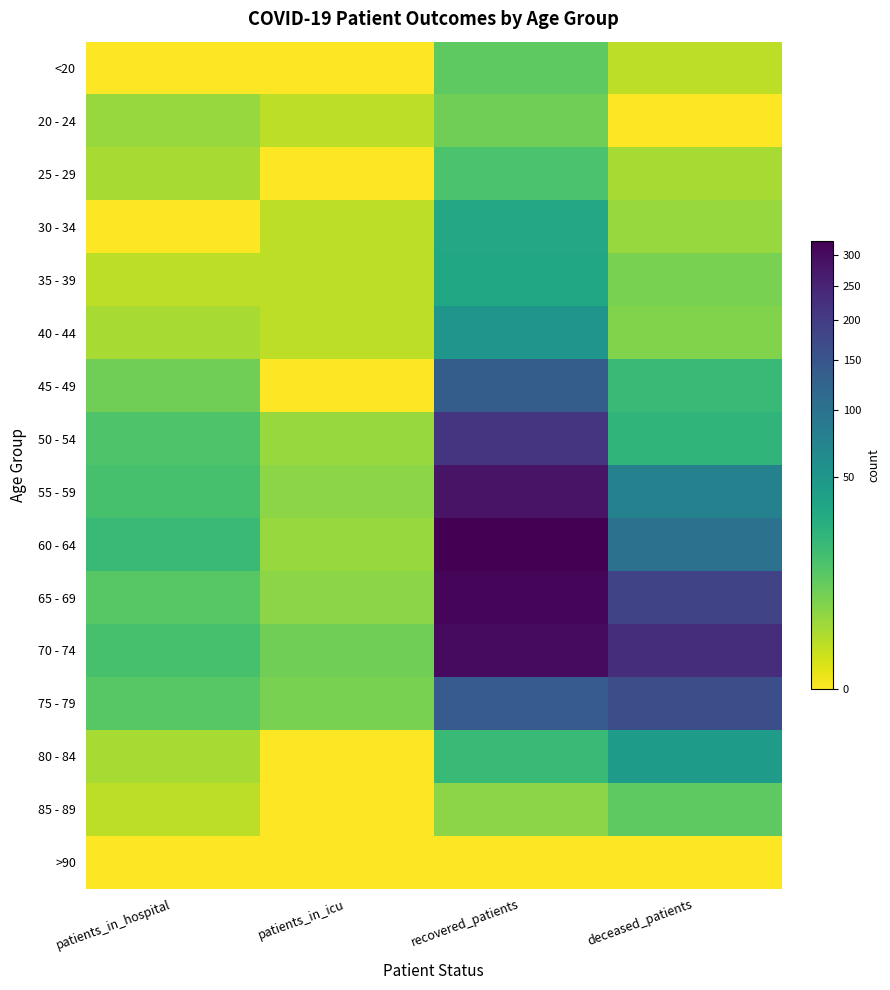

Rank the series by their maximum value, from lowest to highest.

>90, 20 - 24, <20, 85 - 89, 25 - 29, 30 - 34, 35 - 39, 80 - 84, 40 - 44, 45 - 49, 75 - 79, 50 - 54, 55 - 59, 70 - 74, 65 - 69, 60 - 64